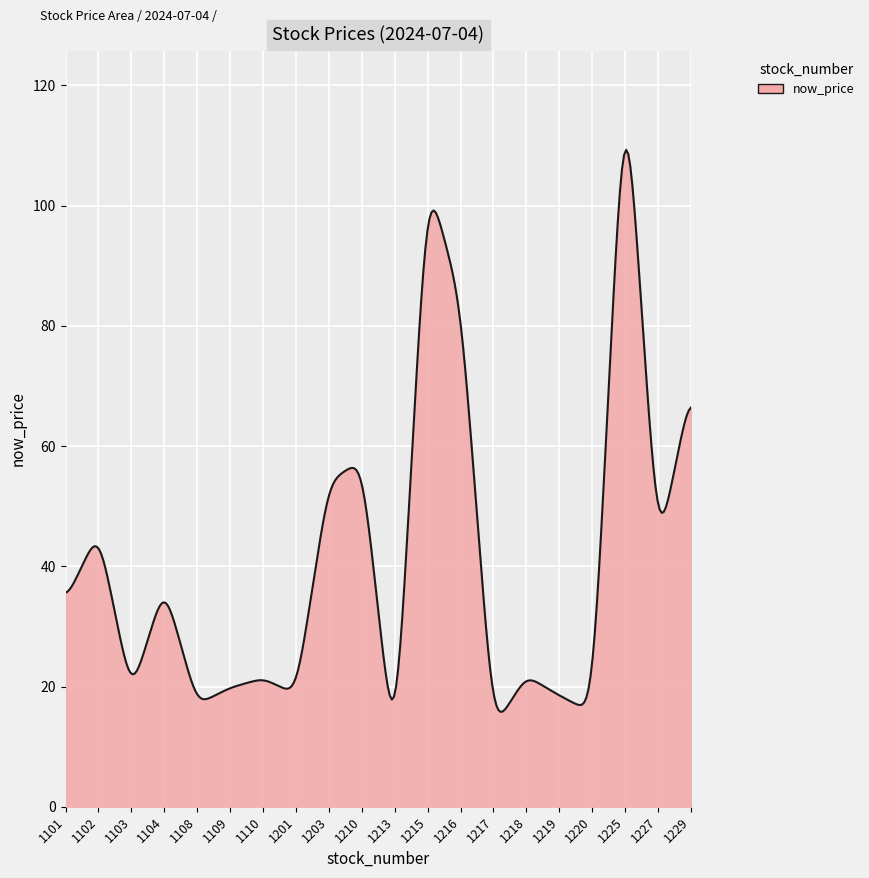

What is the difference between the maximum and minimum values?

93.5